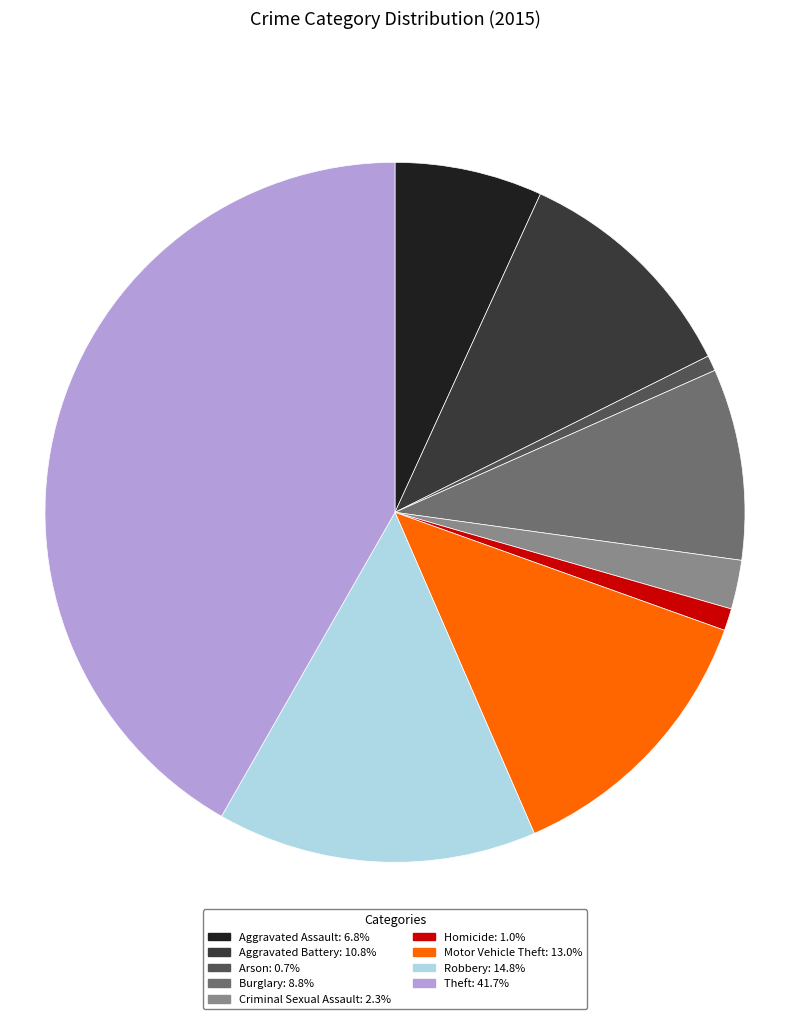

Does Arson represent more than half of the total?

No